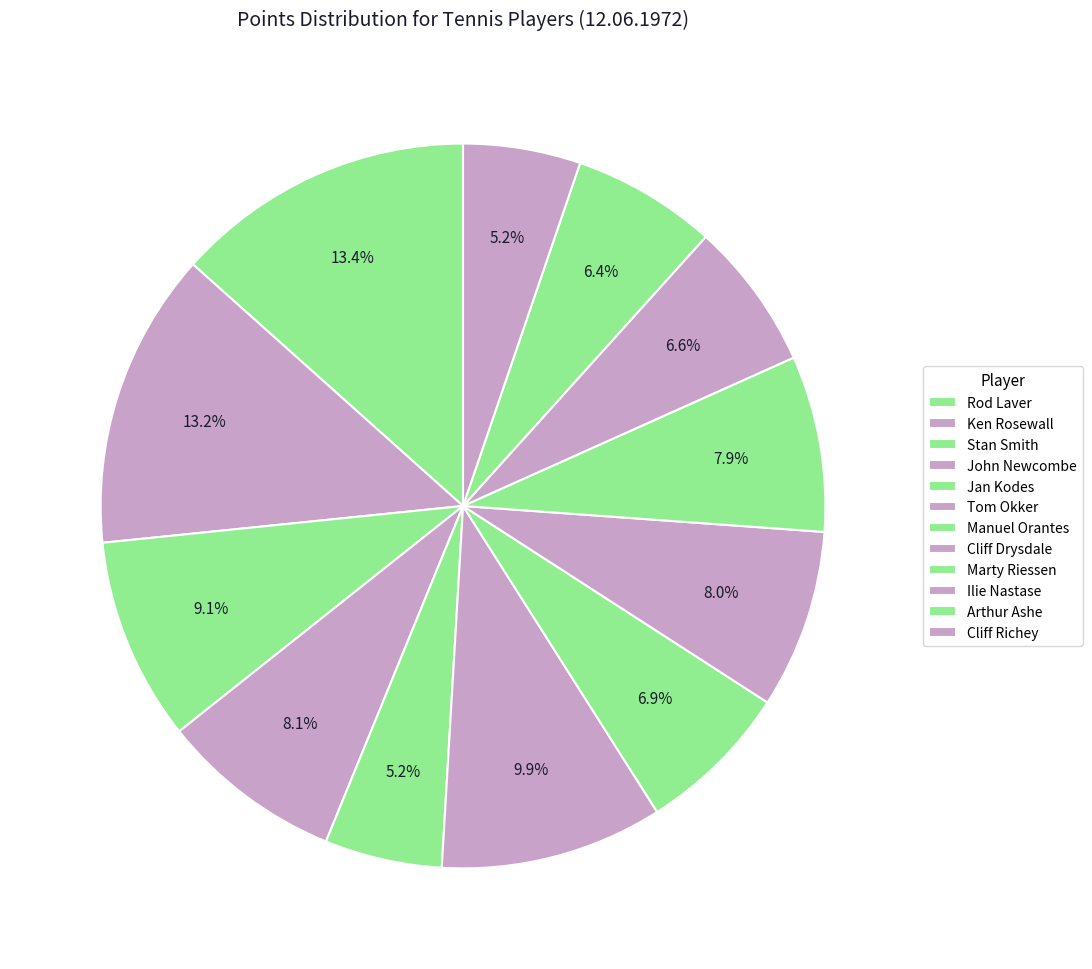

Does Ilie Nastase represent more than half of the total?

No